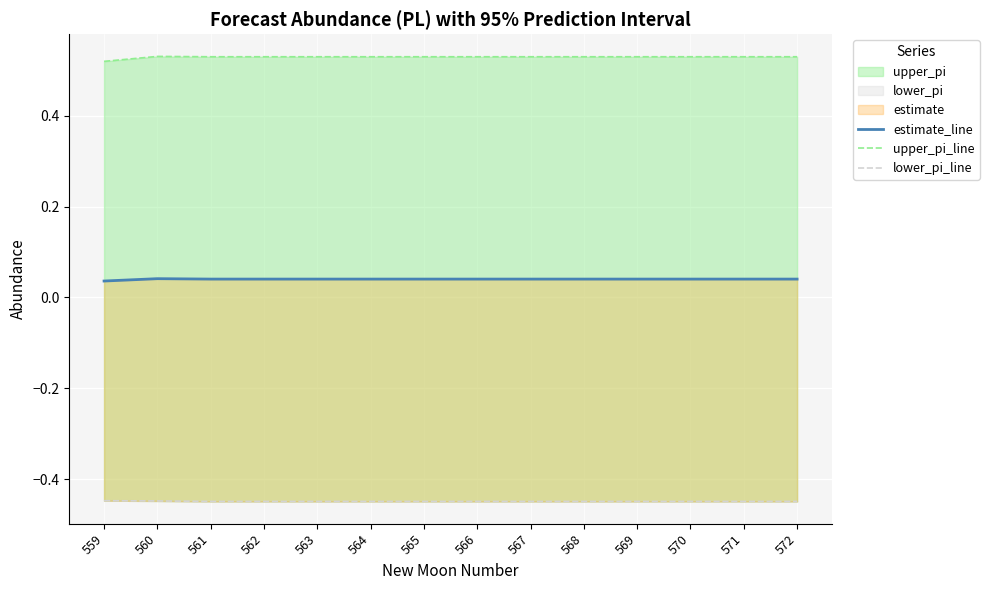

What is the minimum value for lower_pi_line?

-0.4